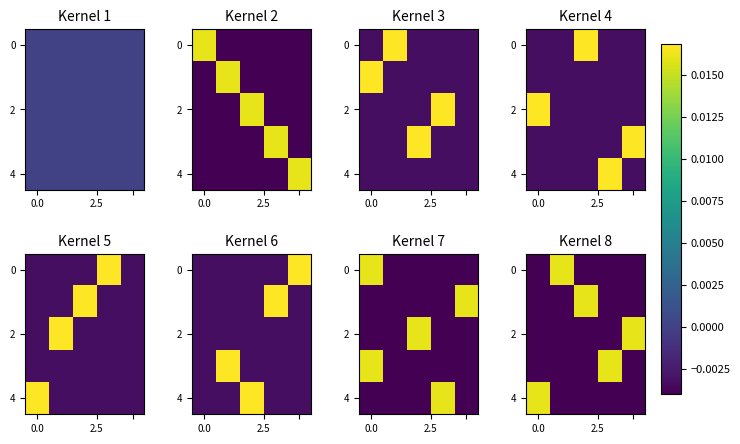

How many values in 4 are above zero?

1